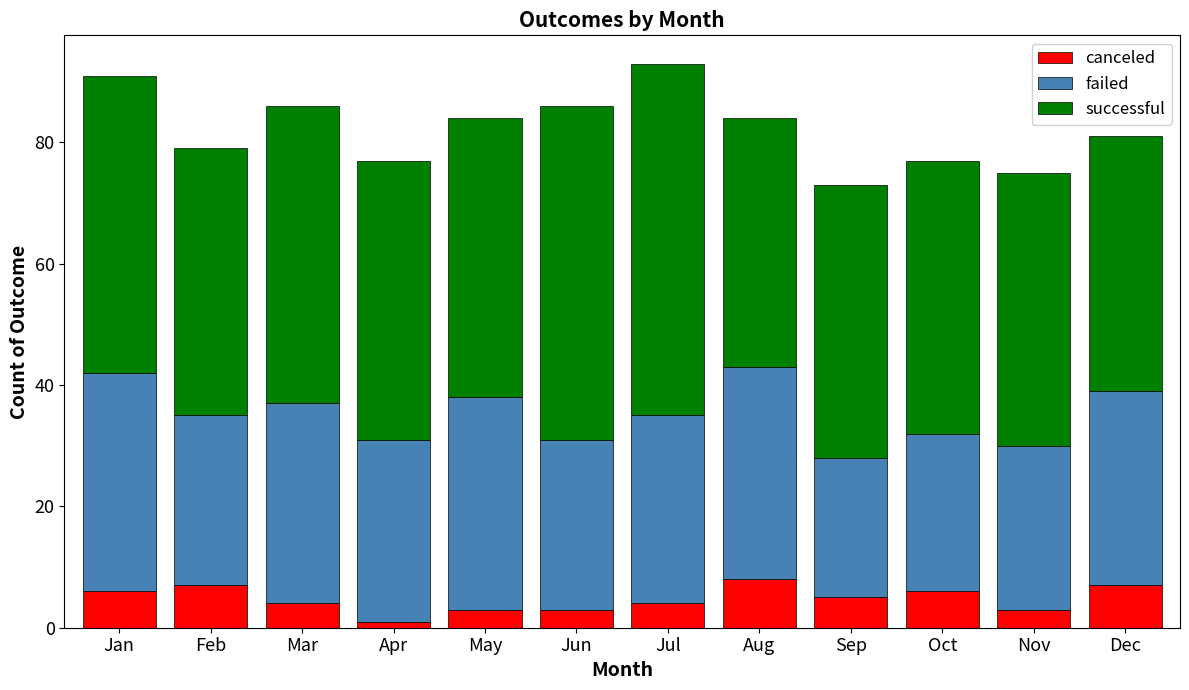

What is the total value across all series at Jul?

93